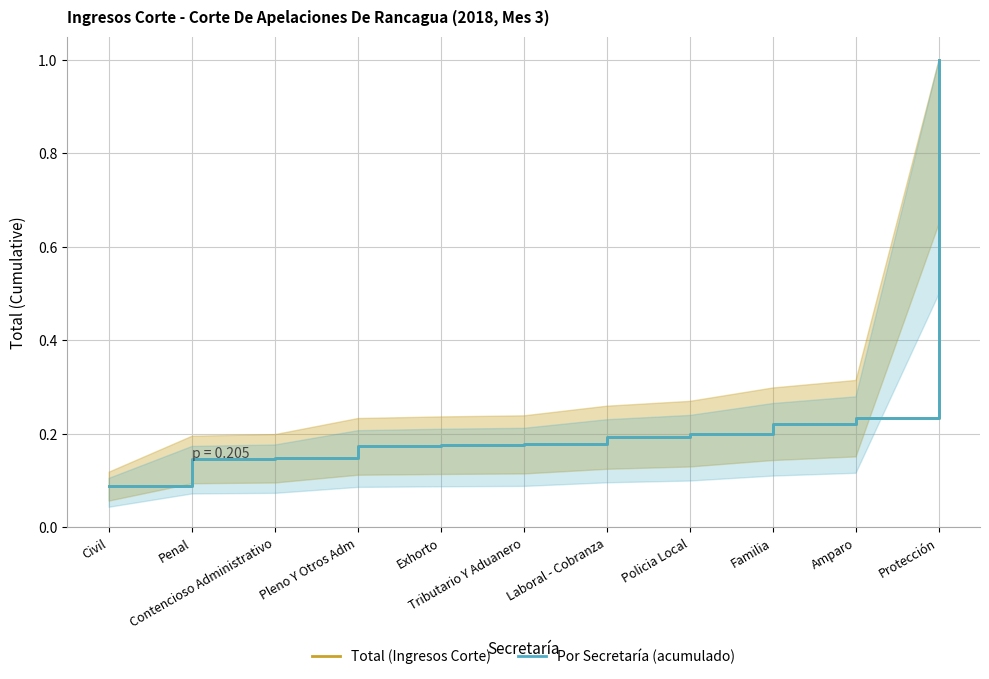

What position from the right is Pleno Y Otros Adm?

8